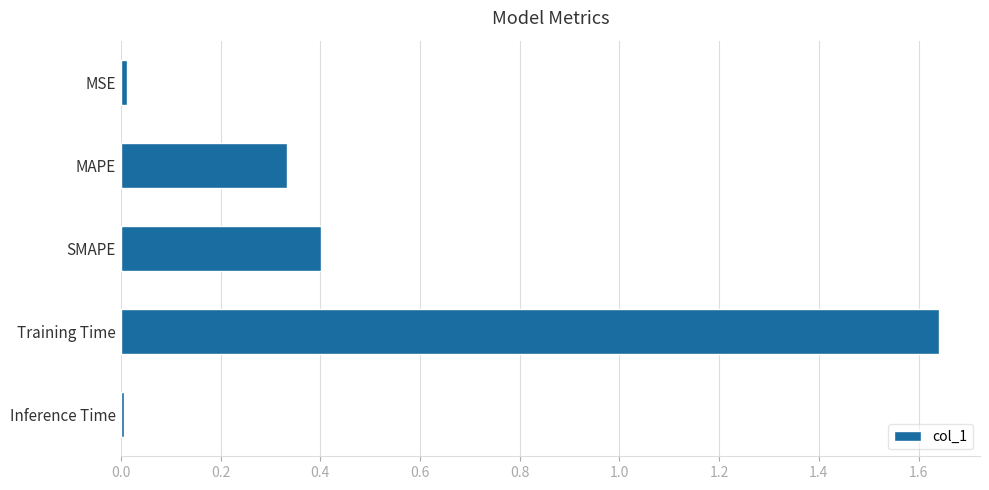

Between MSE and SMAPE, which is larger?

SMAPE